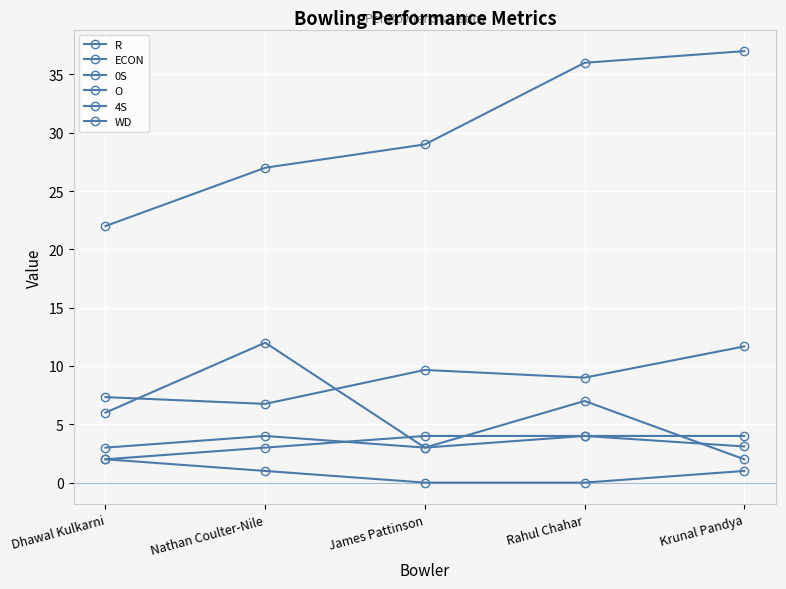

Does the chart have visible grid lines?

Yes